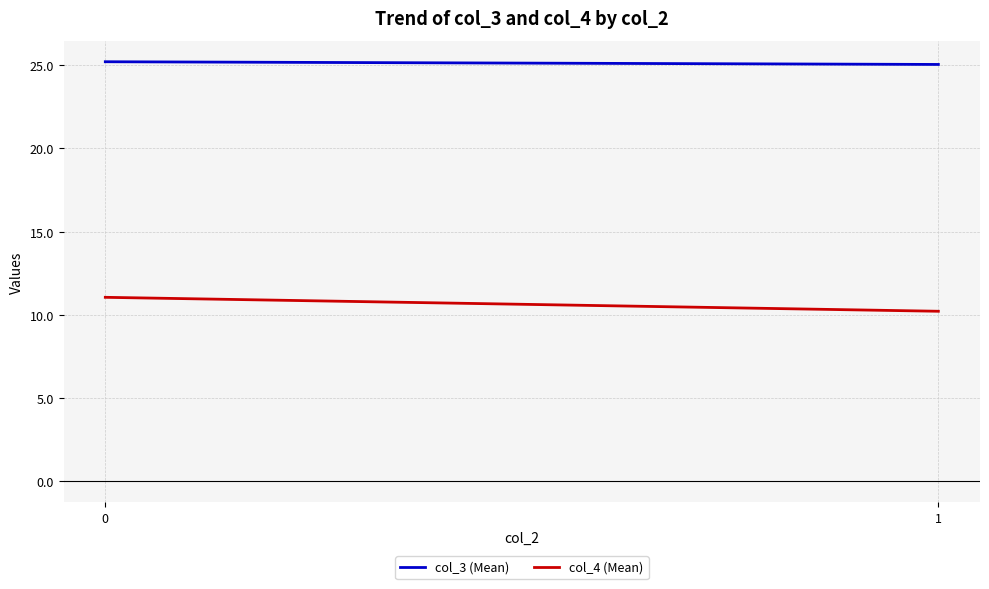

How many lines are shown in the chart?

2